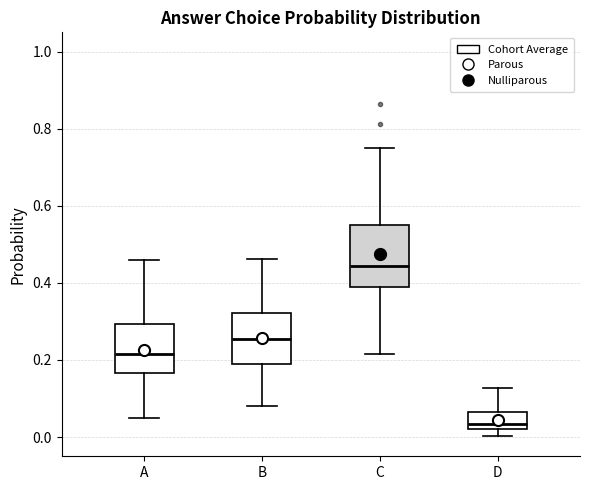

Reading left to right, transcribe this box plot: for each box, give where its median line is, the range the box spans, and where its two whiskers end, as read against the y-axis. The values are not printed on the chart, so give them approximately, as read against the axis.

A: median 0.22, box 0.16 to 0.30, whiskers 0.04 to 0.46
B: median 0.26, box 0.18 to 0.32, whiskers 0.08 to 0.46
C: median 0.44, box 0.38 to 0.56, whiskers 0.22 to 0.76
D: median 0.04, box 0.02 to 0.06, whiskers 0.00 to 0.12